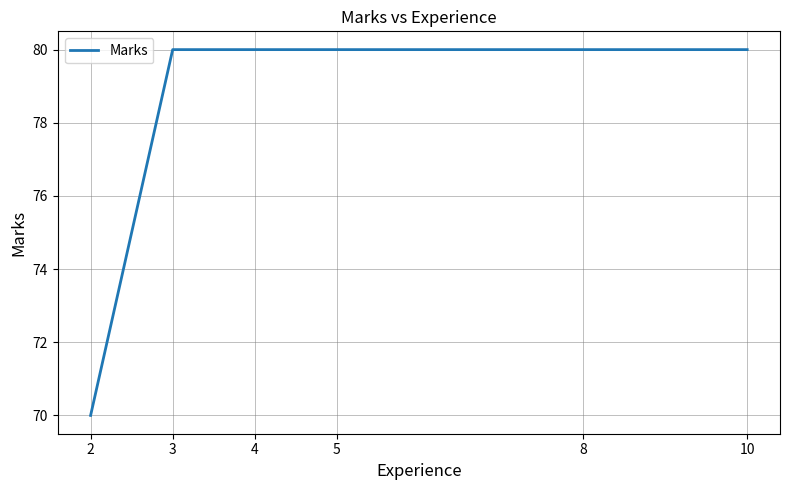

Count the number of categories in the chart.

6